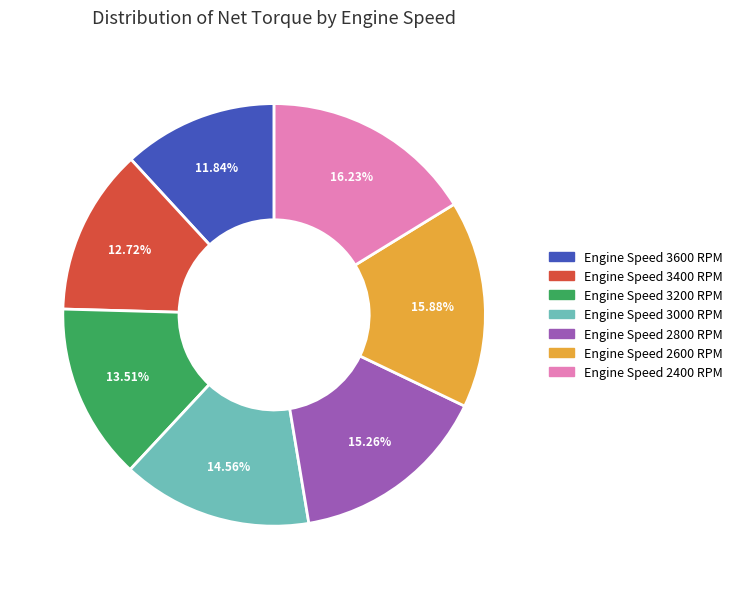

What percentage is the Engine Speed 3000 RPM slice, to the nearest percent?

15%